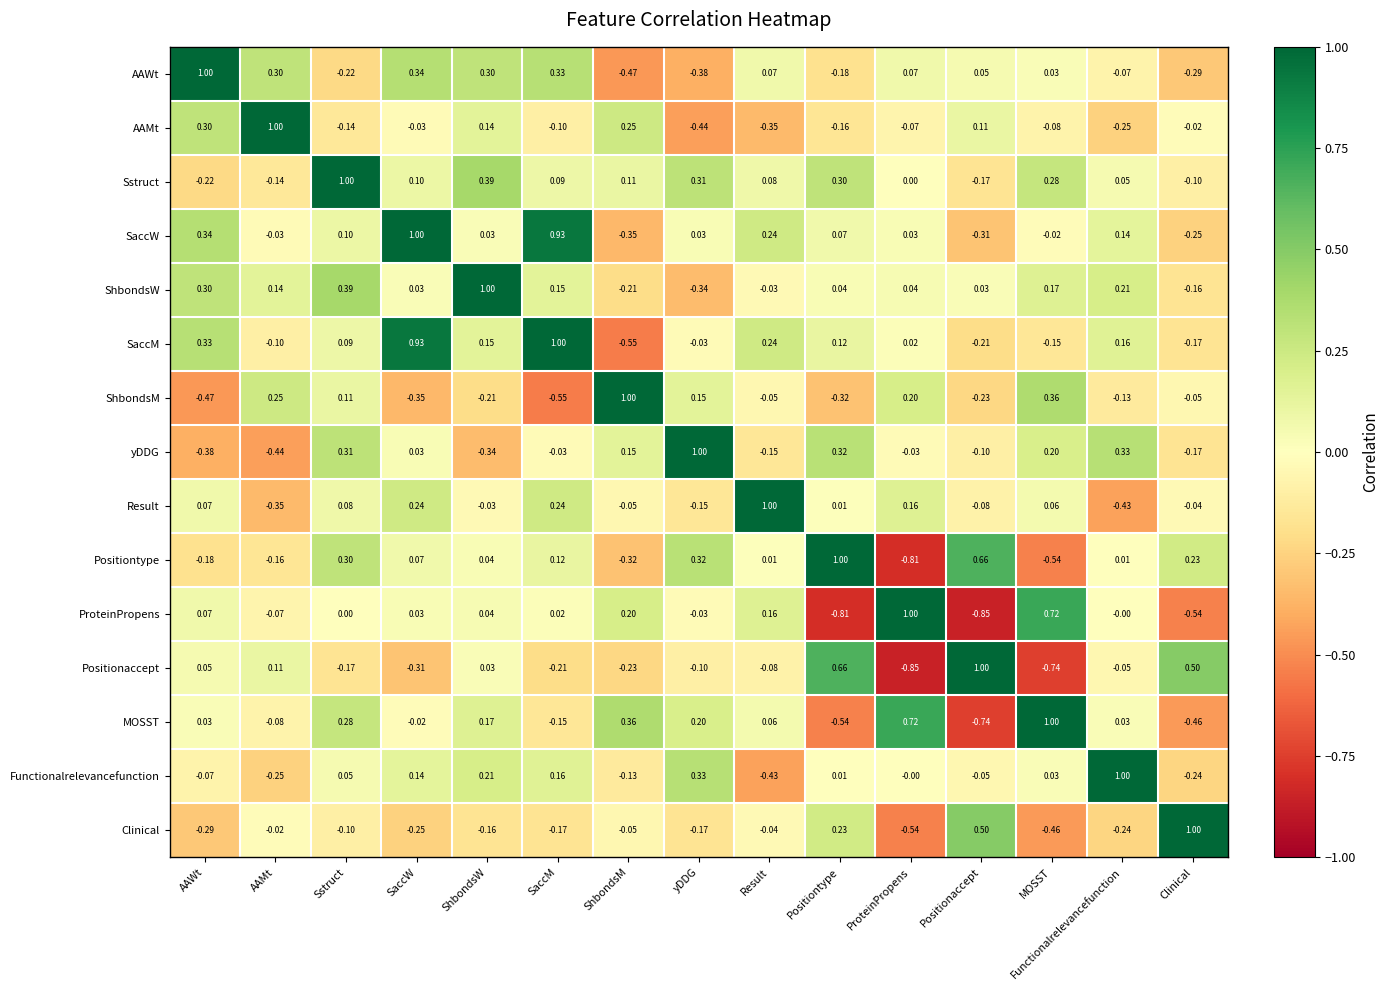

At which category is the sum across all series the highest?

Sstruct